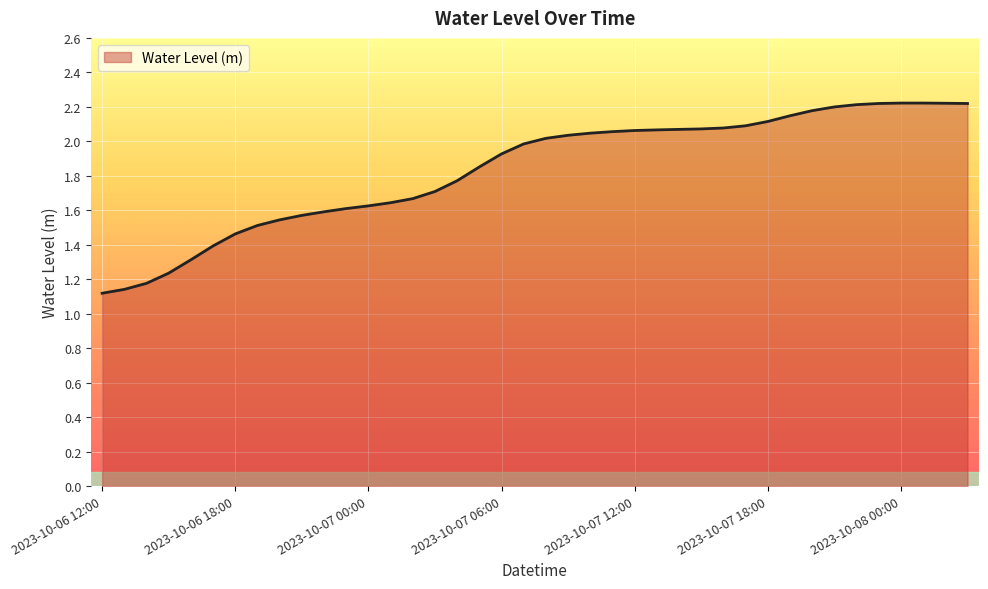

How many values exceed 2?

20